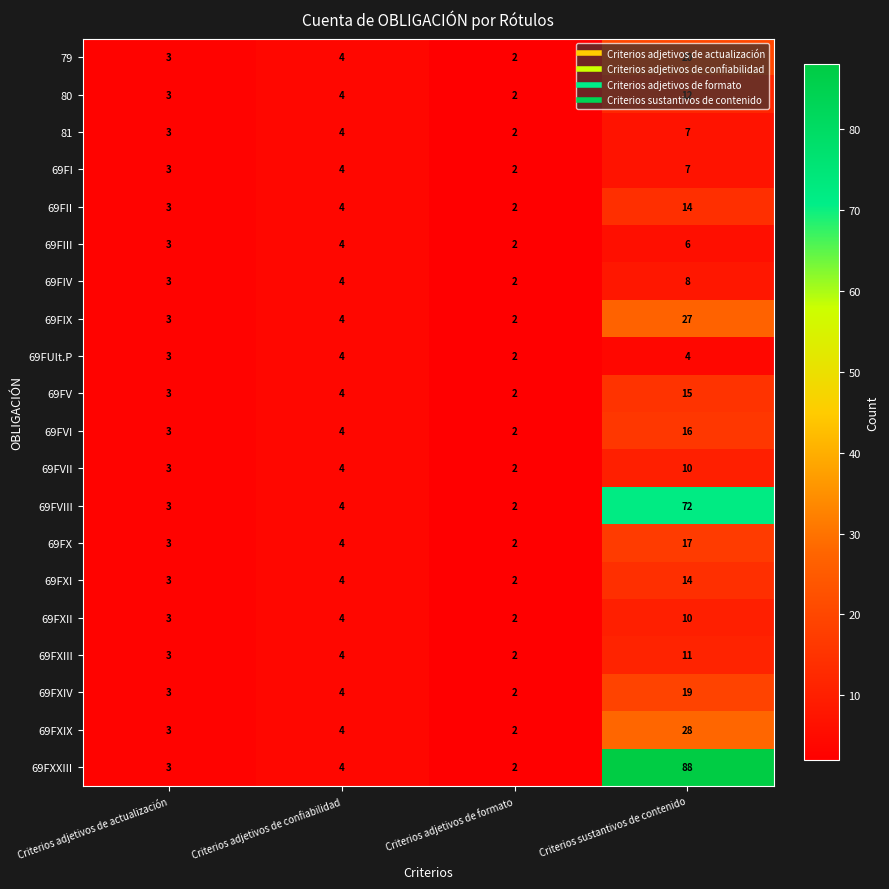

List the labels in order of 81 value, largest first.

Criterios sustantivos de contenido, Criterios adjetivos de confiabilidad, Criterios adjetivos de actualización, Criterios adjetivos de formato